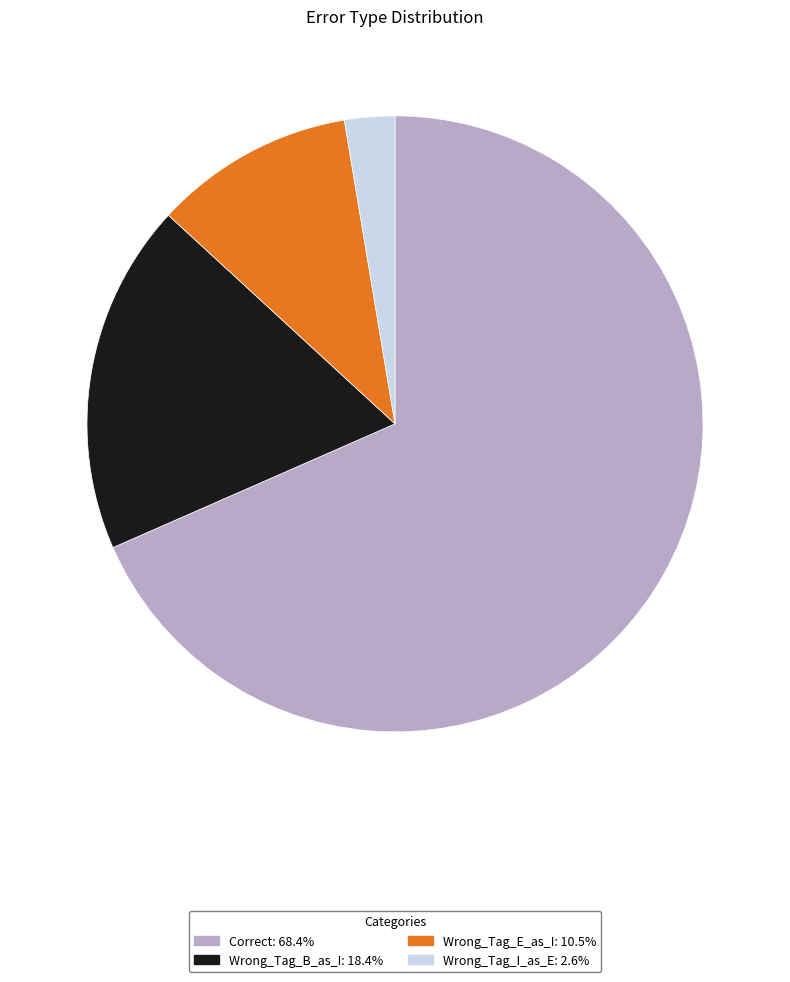

How many segments does this pie chart have?

4